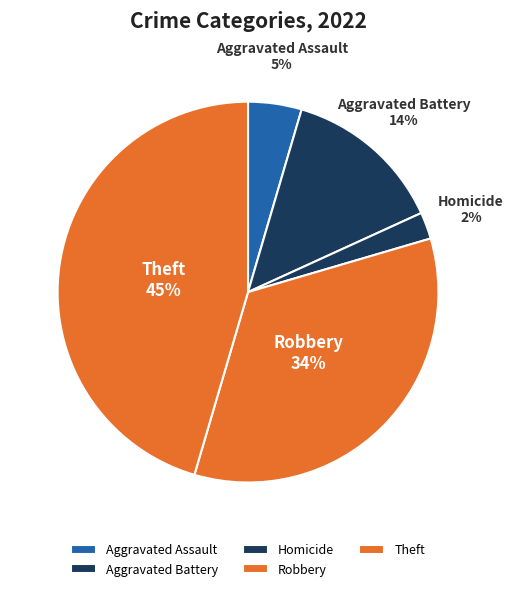

How many slices are in this pie chart?

5